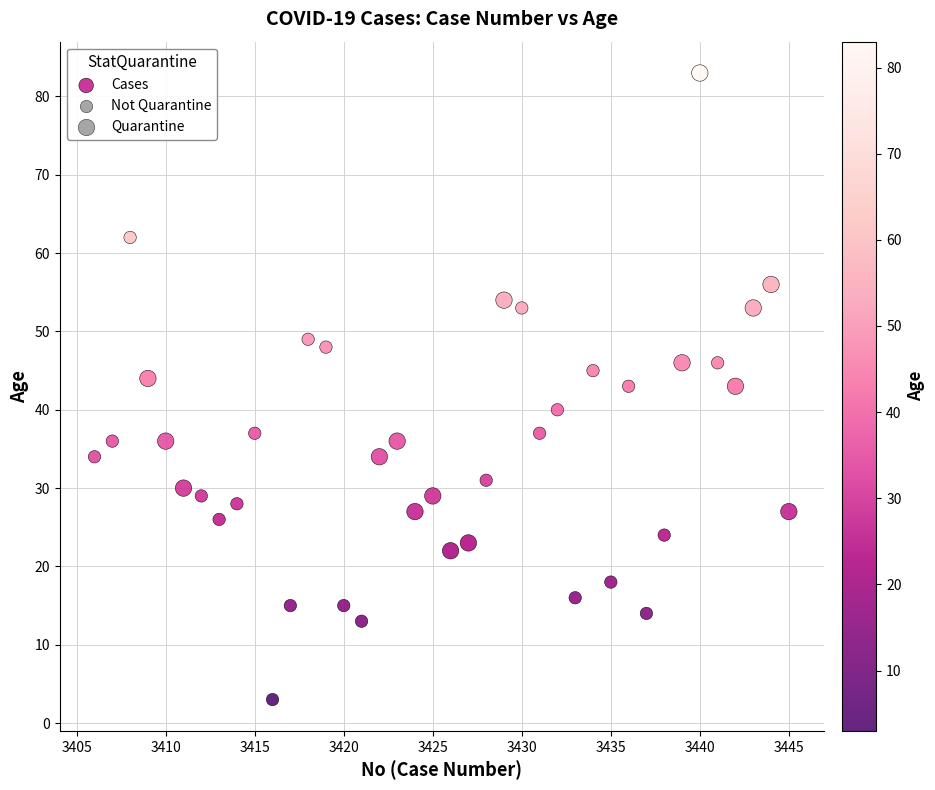

What is the range of X values (max minus min)?

39